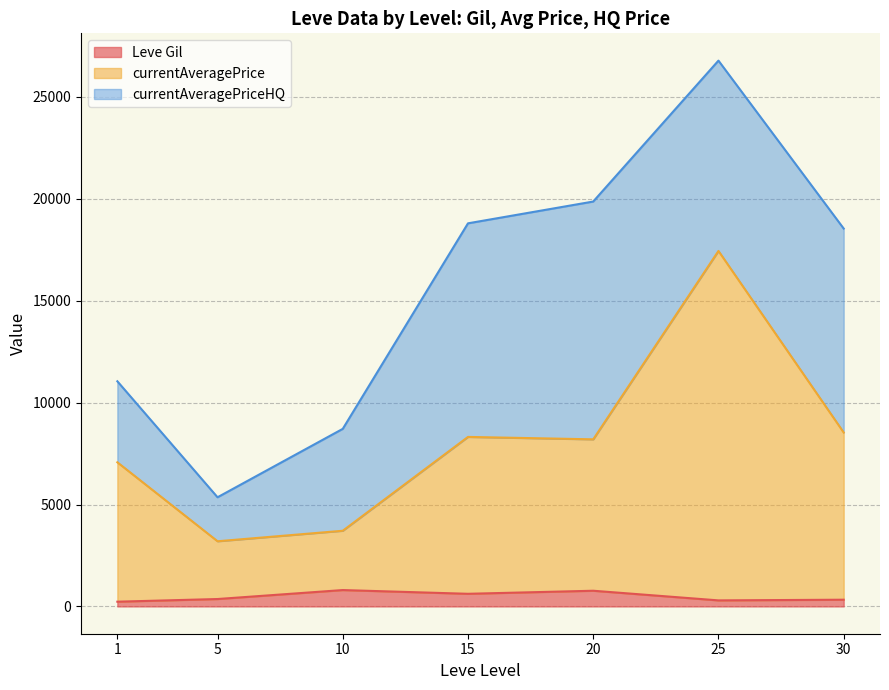

What are all the series names shown in the legend?

Leve Gil, currentAveragePrice, currentAveragePriceHQ